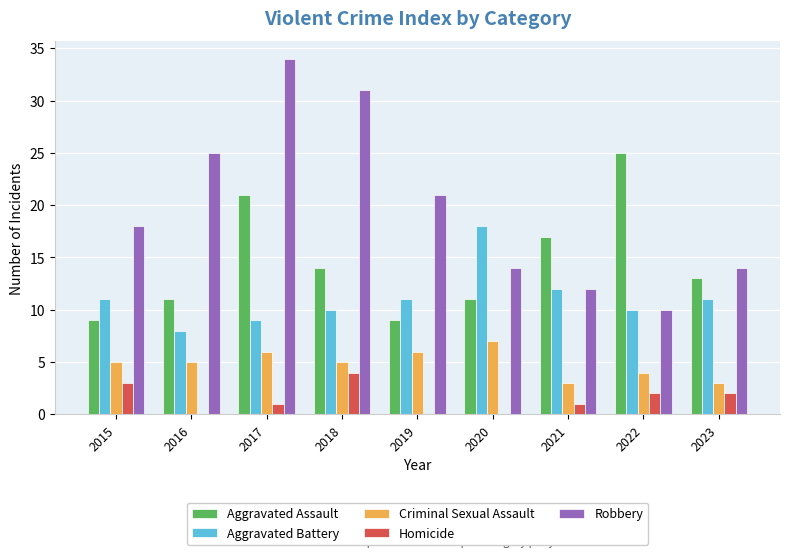

The value of Robbery at 2022 is 18. True or false?

False